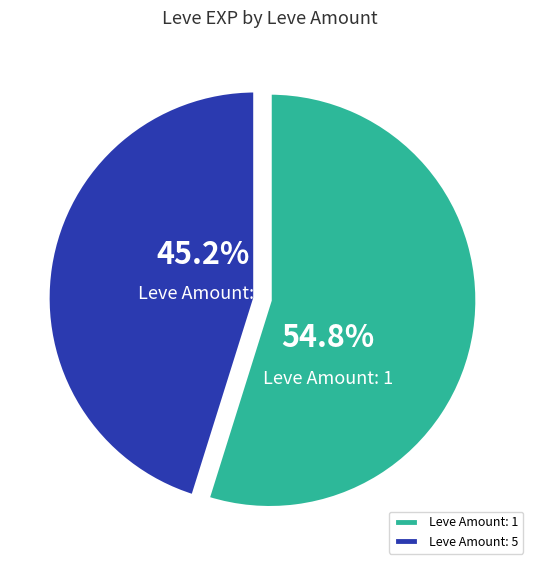

What is the smallest slice in the pie chart?

Leve Amount: 5